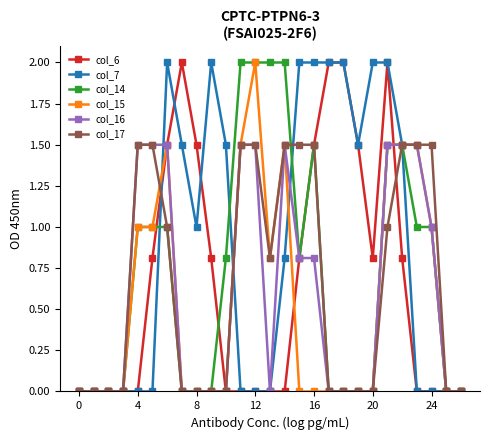

True or false: col_15 has more than 0 interior local peaks.

True